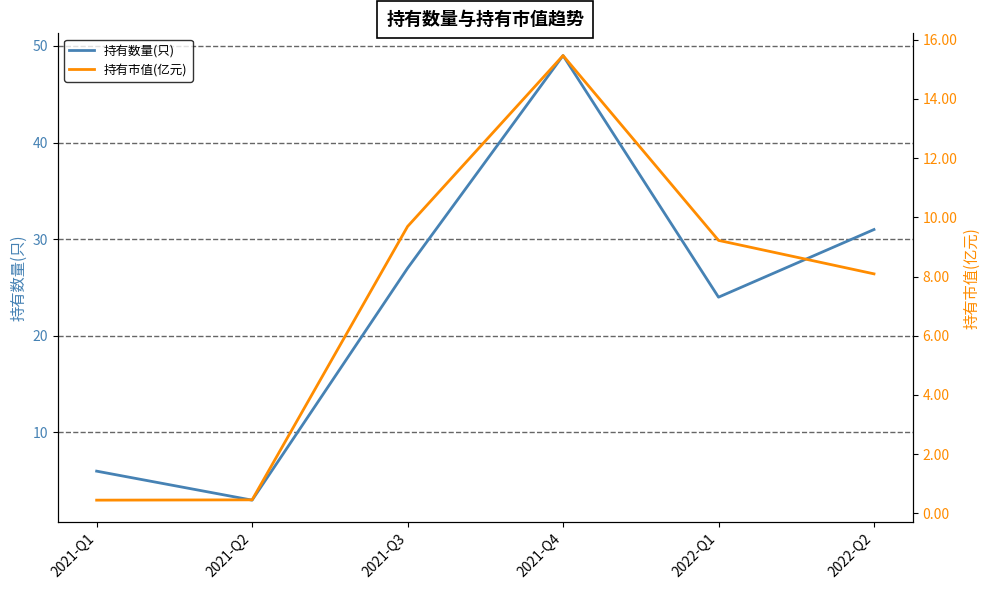

The value of 持有数量(只) at 2022-Q1 is 24.0. True or false?

True